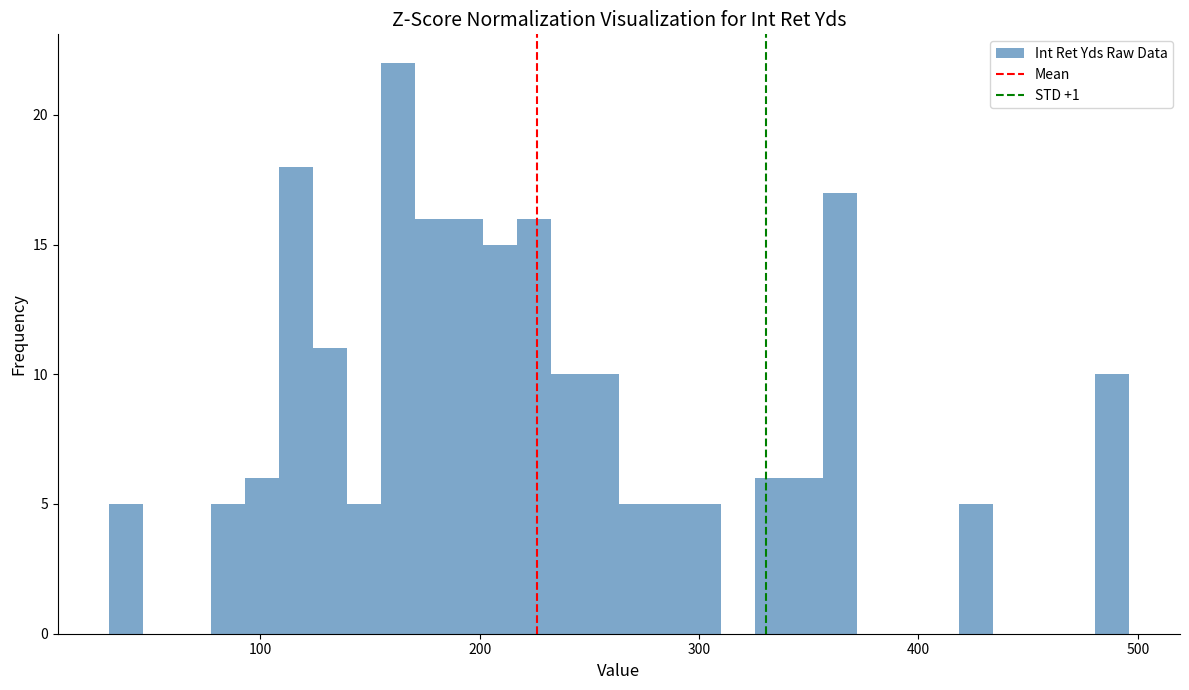

Around what value on the x-axis is the tallest bar? Give the approximate position of its centre, as read against the axis.

160